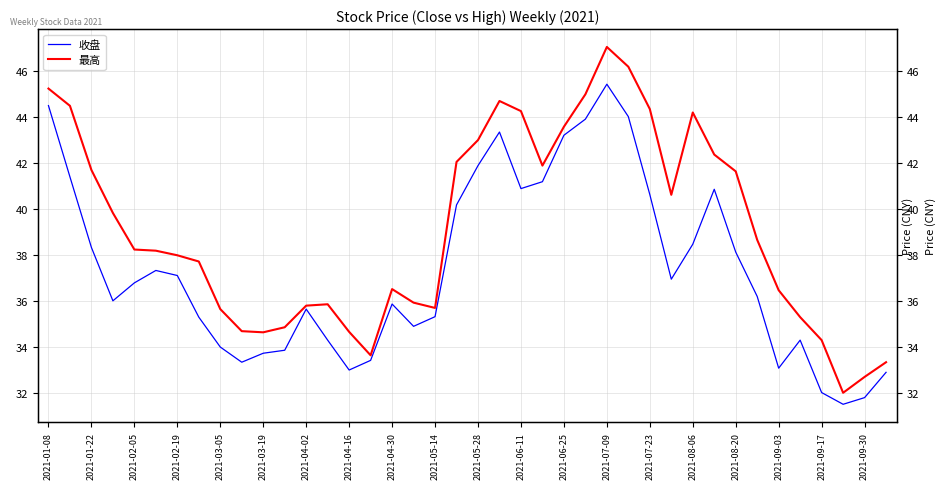

Which series has the largest range (max minus min)?

最高